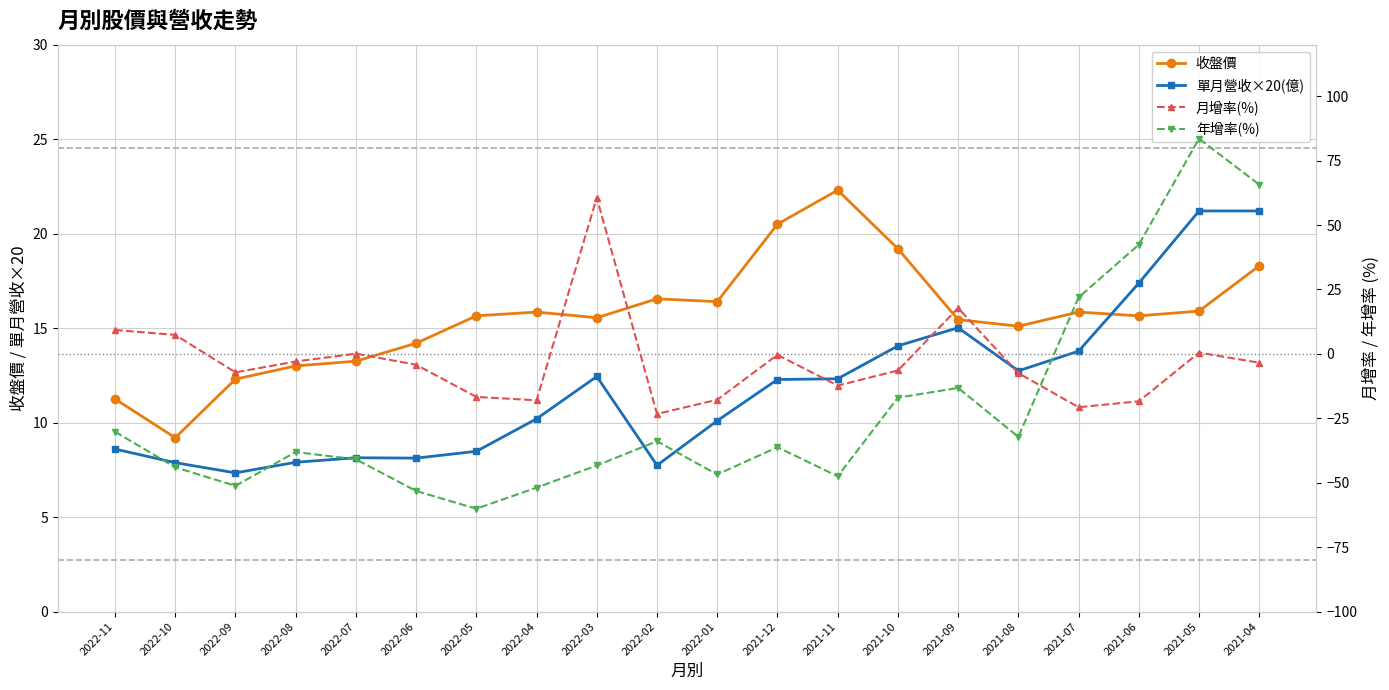

At which label does 年增率(%) first exceed -36?

2022-11